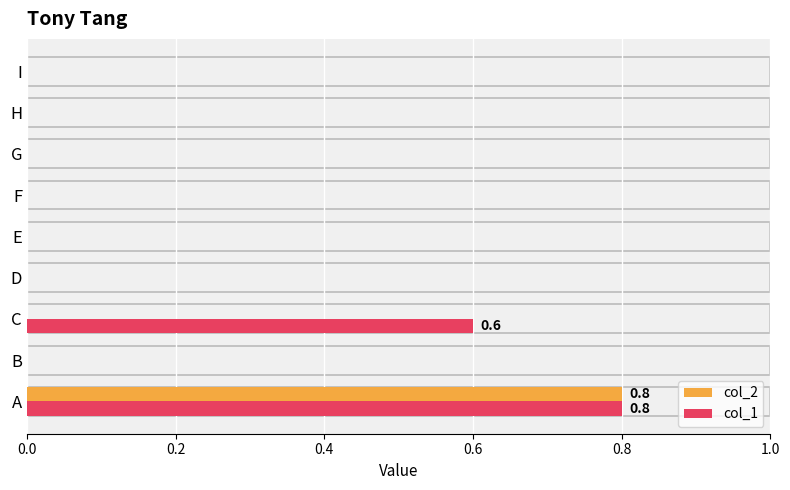

Is it true that col_2 equals -0.5 at B?

False